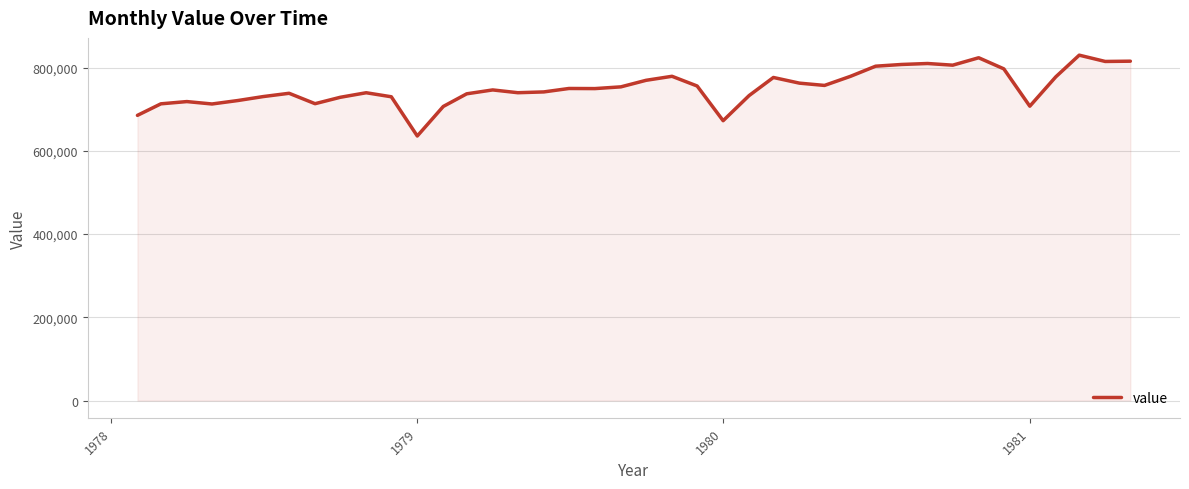

What is the greatest value displayed?

829800